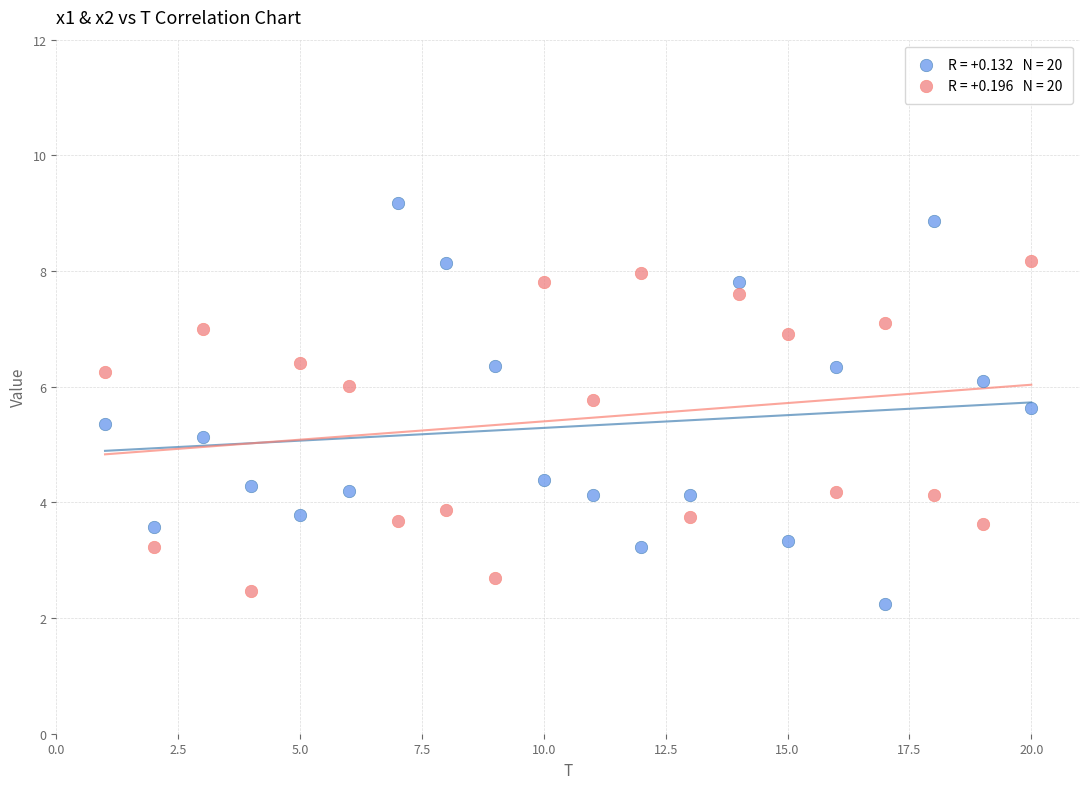

Across all series, what Y value is closest to 5?

5.1